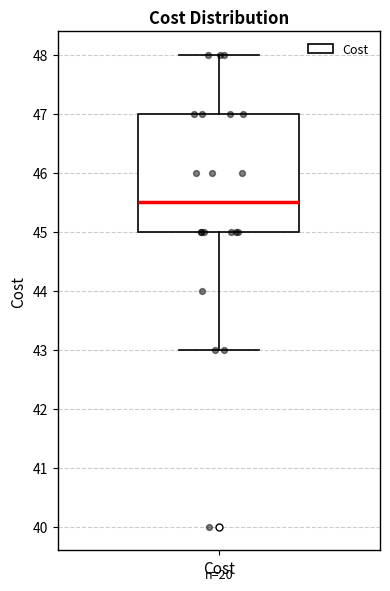

Transcribe this box plot: give where the median line is, the range the box spans, and where the two whiskers end, as read against the y-axis. The values are not printed on the chart, so give them approximately, as read against the axis.

median 45.5, box 45.0 to 47.0, whiskers 43.0 to 48.0